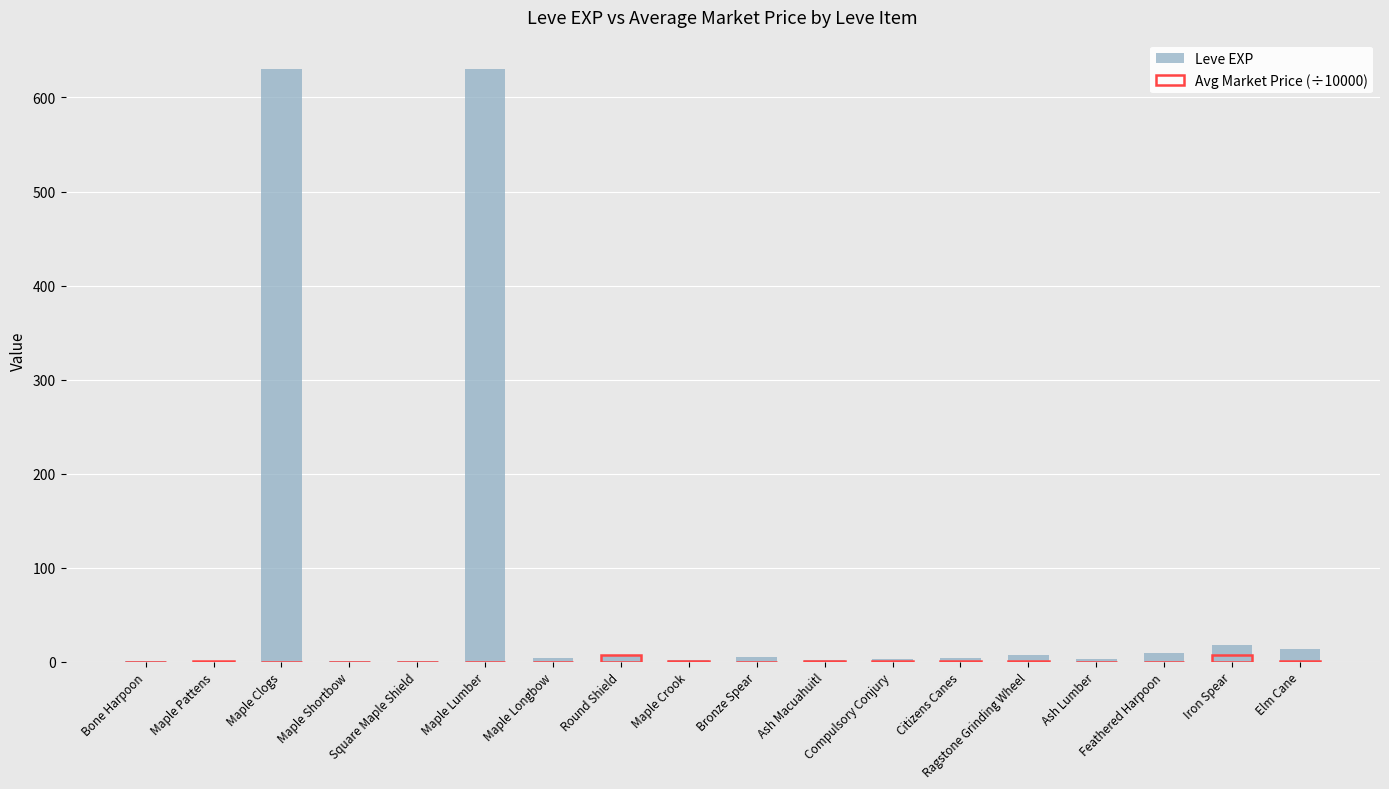

List the series in order of their peak value, lowest first.

Avg Market Price (÷10000), Leve EXP